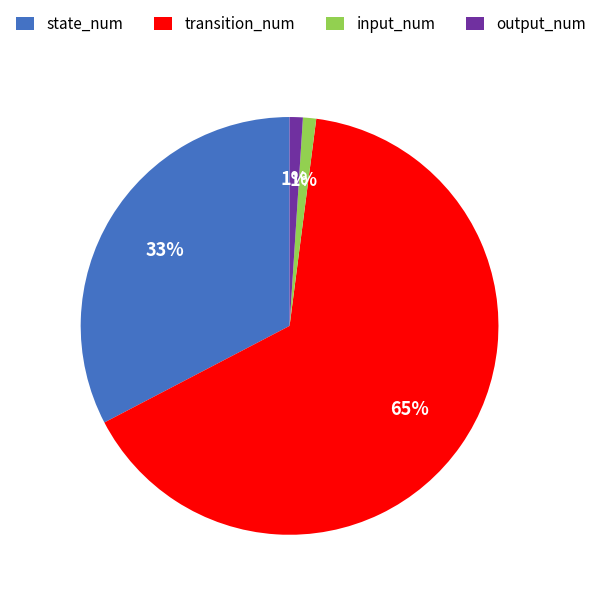

Is there a majority slice in this chart?

Yes